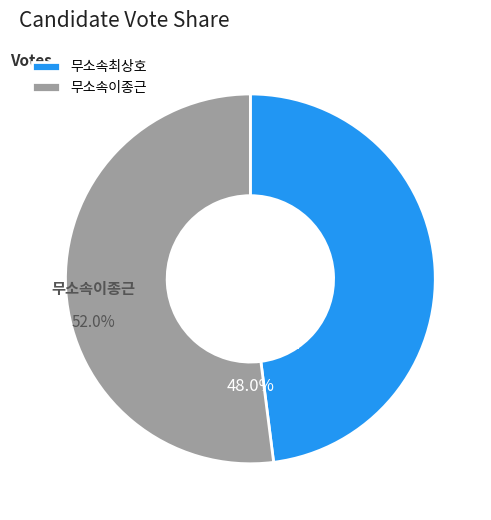

What is the smallest slice in the pie chart?

무소속최상호